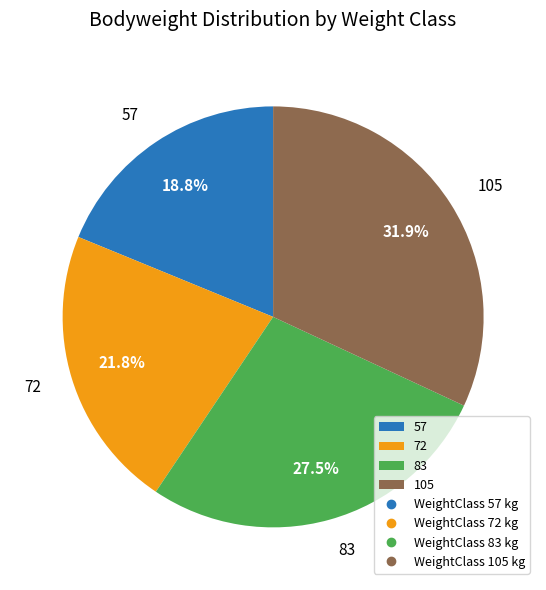

What is the smallest slice in the pie chart?

57